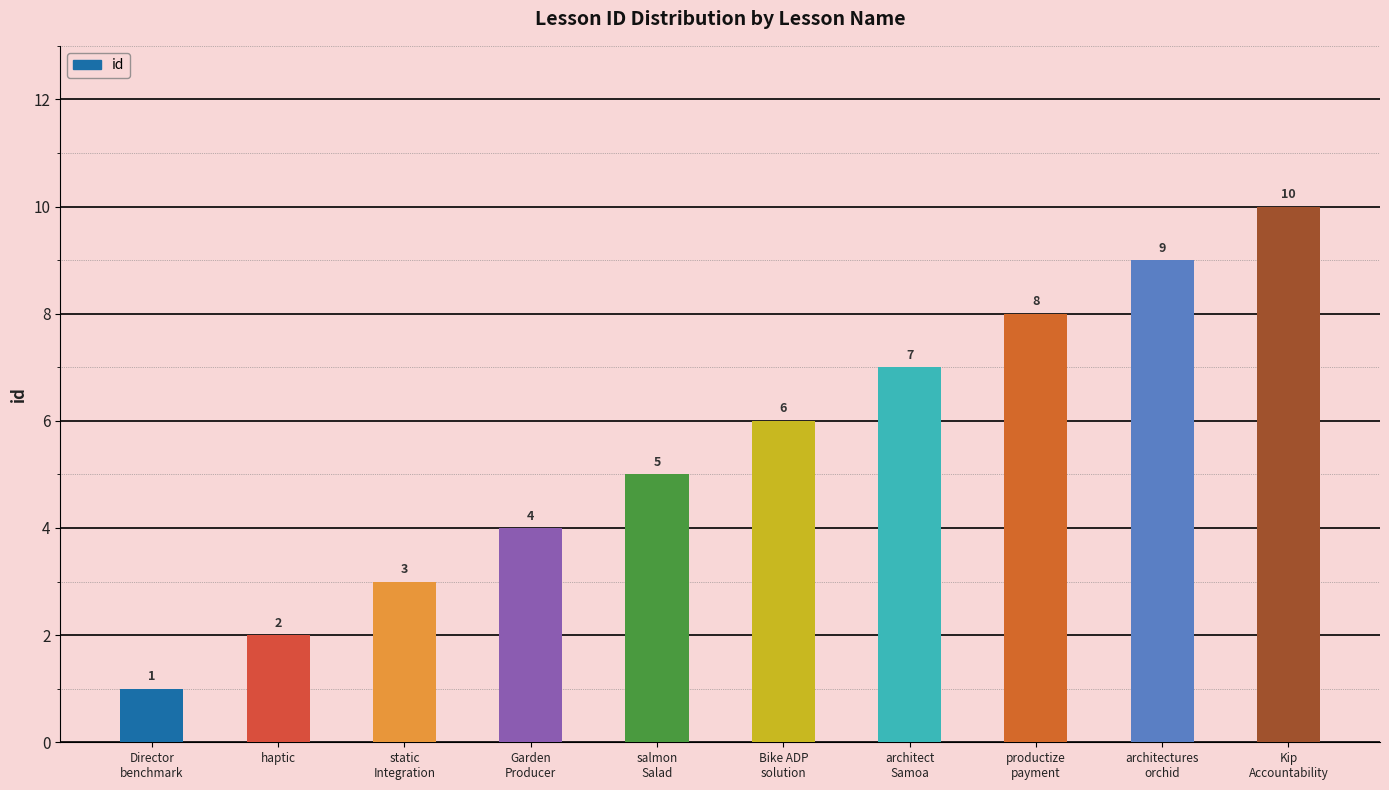

List the labels in order of value, largest first.

Kip
Accountability, architectures
orchid, productize
payment, architect
Samoa, Bike ADP
solution, salmon
Salad, Garden
Producer, static
Integration, haptic, Director
benchmark